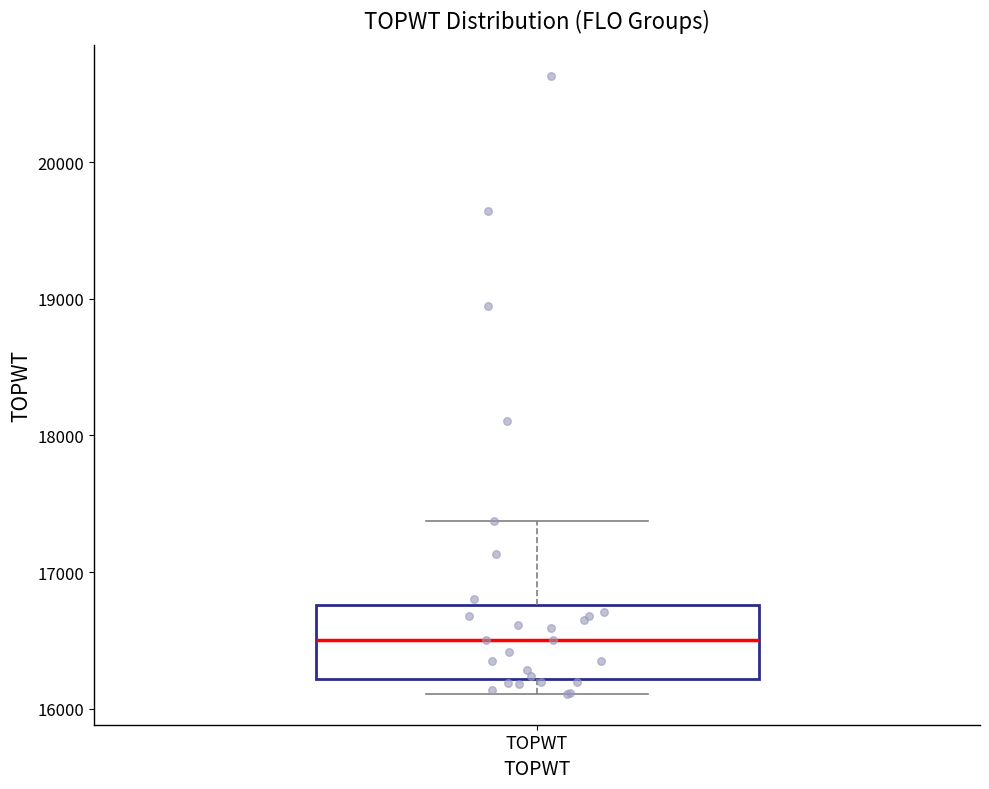

Transcribe this box plot: give where the median line is, the range the box spans, and where the two whiskers end, as read against the y-axis. The values are not printed on the chart, so give them approximately, as read against the axis.

median 16500, box 16200 to 16800, whiskers 16100 to 17400